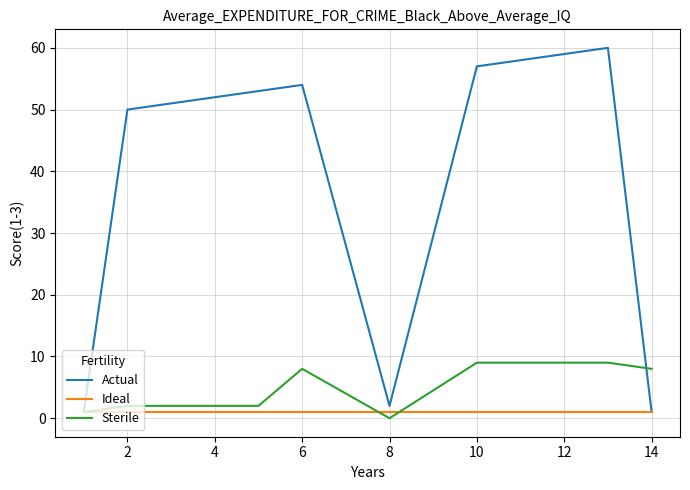

Rank the series by their maximum value, from highest to lowest.

Actual, Sterile, Ideal